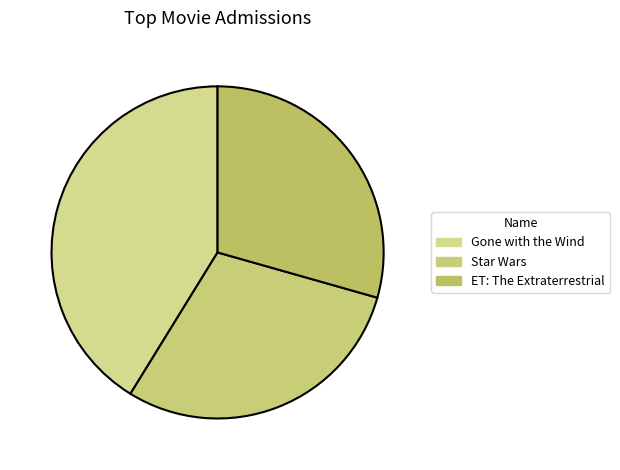

To the nearest percent, what is the average slice percentage?

33%